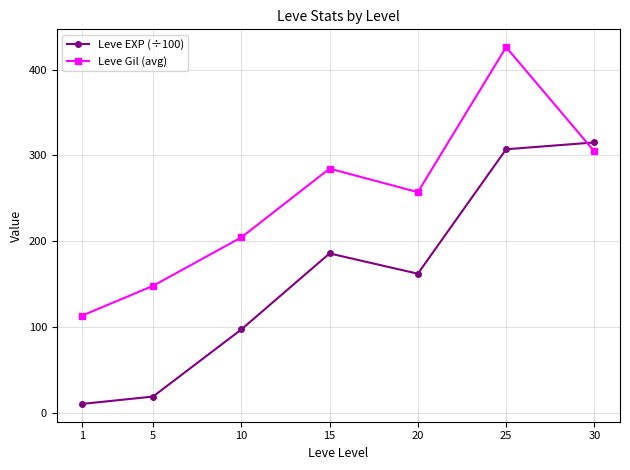

Does the chart display data point markers on the line(s)?

Yes